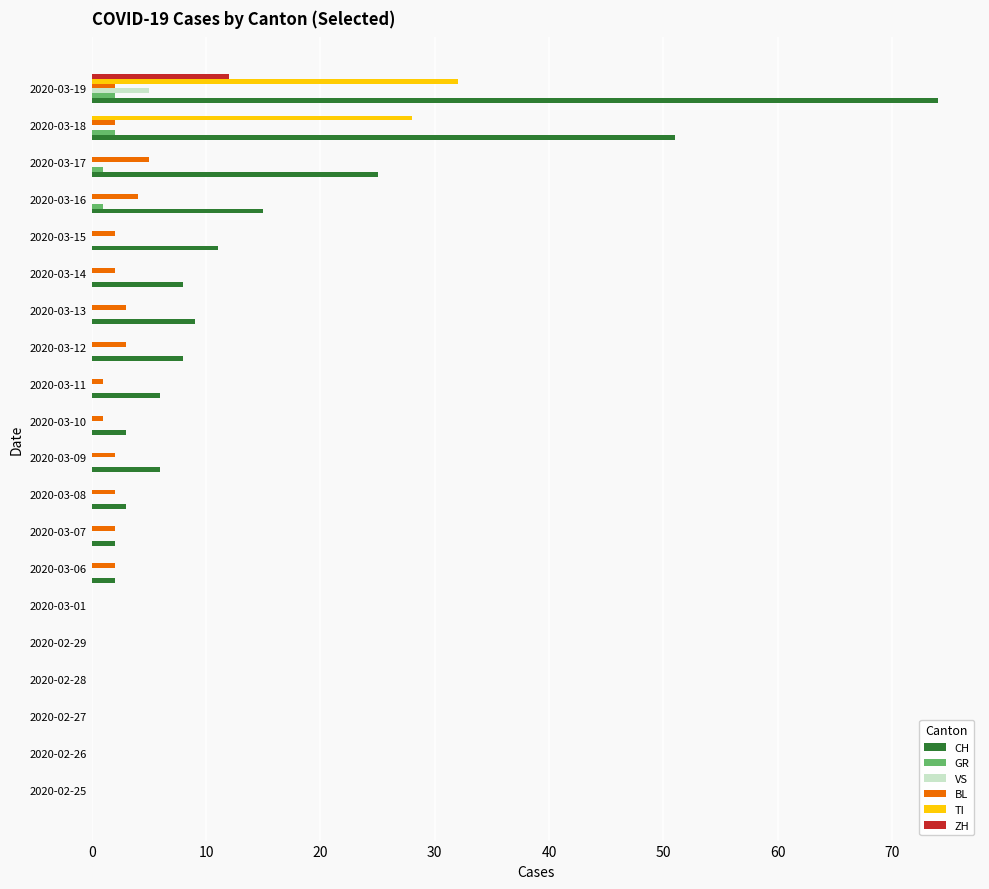

Is it true that ZH equals -7 at 2020-02-27?

False